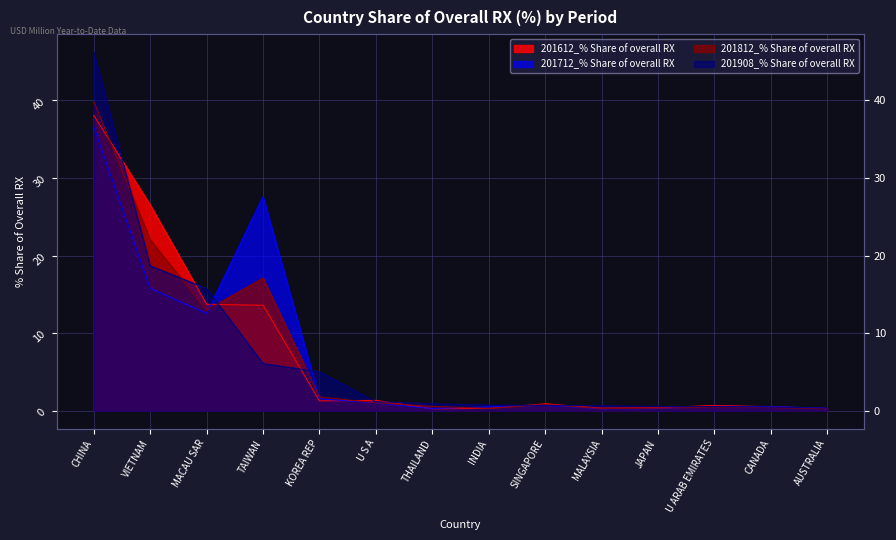

Reading right to left, transcribe all the data shown in this chart.

201612_% Share of overall RX: 0.3	0.5	0.7	0.4	0.3	0.9	0.3	0.3	1.3	1.3	13.6	13.7	26.5	38.0
201712_% Share of overall RX: 0.3	0.5	0.6	0.3	0.3	0.7	0.5	0.3	1.0	1.5	27.6	12.5	15.8	36.6
201812_% Share of overall RX: 0.3	0.4	0.5	0.3	0.3	0.8	0.3	0.6	1.0	1.8	17.1	13.0	22.0	39.8
201908_% Share of overall RX: 0.3	0.5	0.5	0.5	0.7	0.7	0.7	0.9	1.2	5.0	6.1	15.7	18.7	46.2